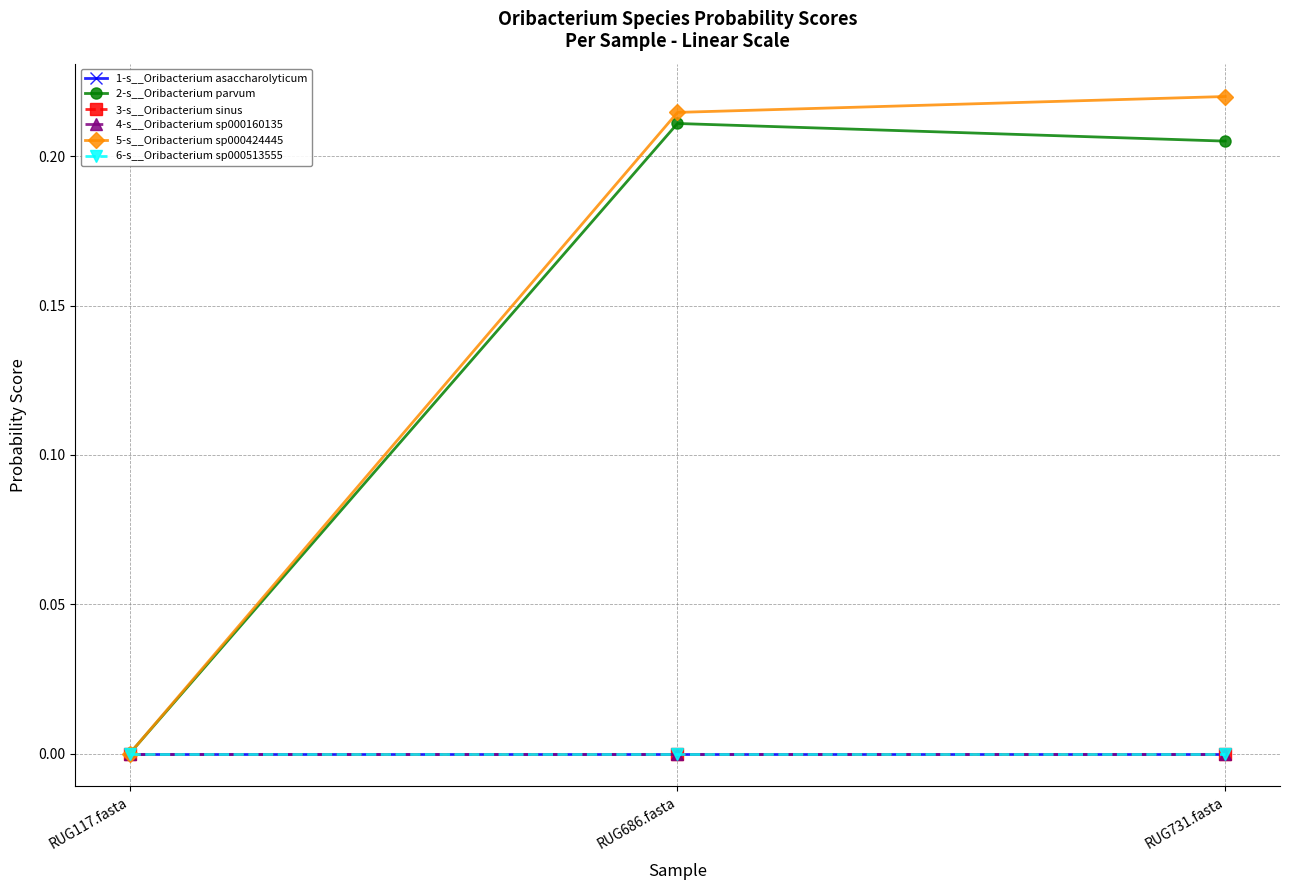

True or false: 2-s__Oribacterium parvum has a value of 0.2 at RUG686.fasta.

True